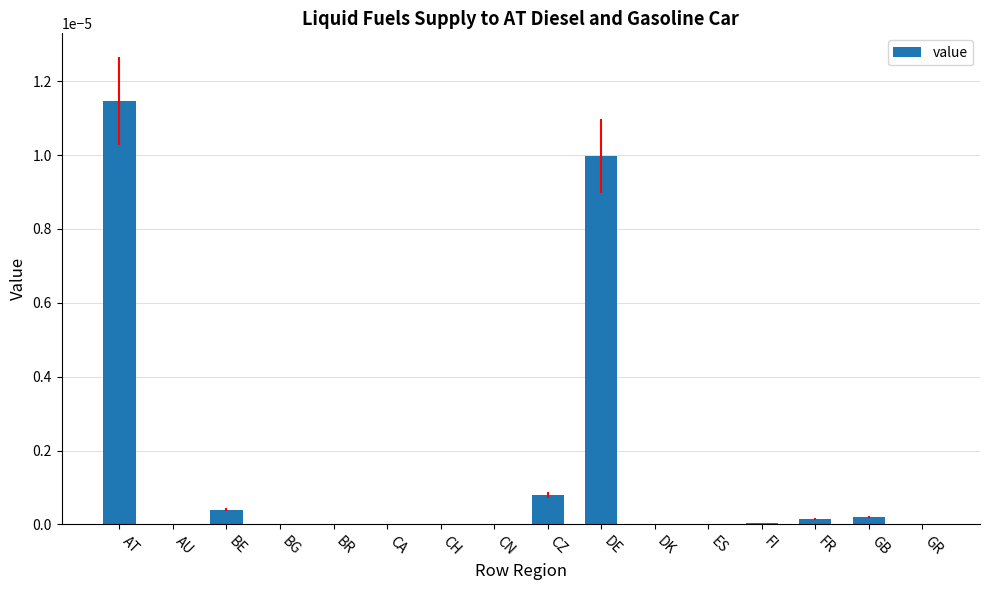

At which category does the chart reach its peak across all series?

AT